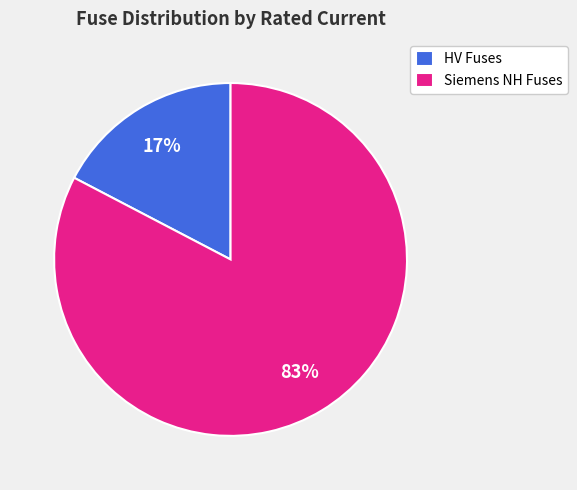

To the nearest percent, what portion does HV Fuses represent?

17%